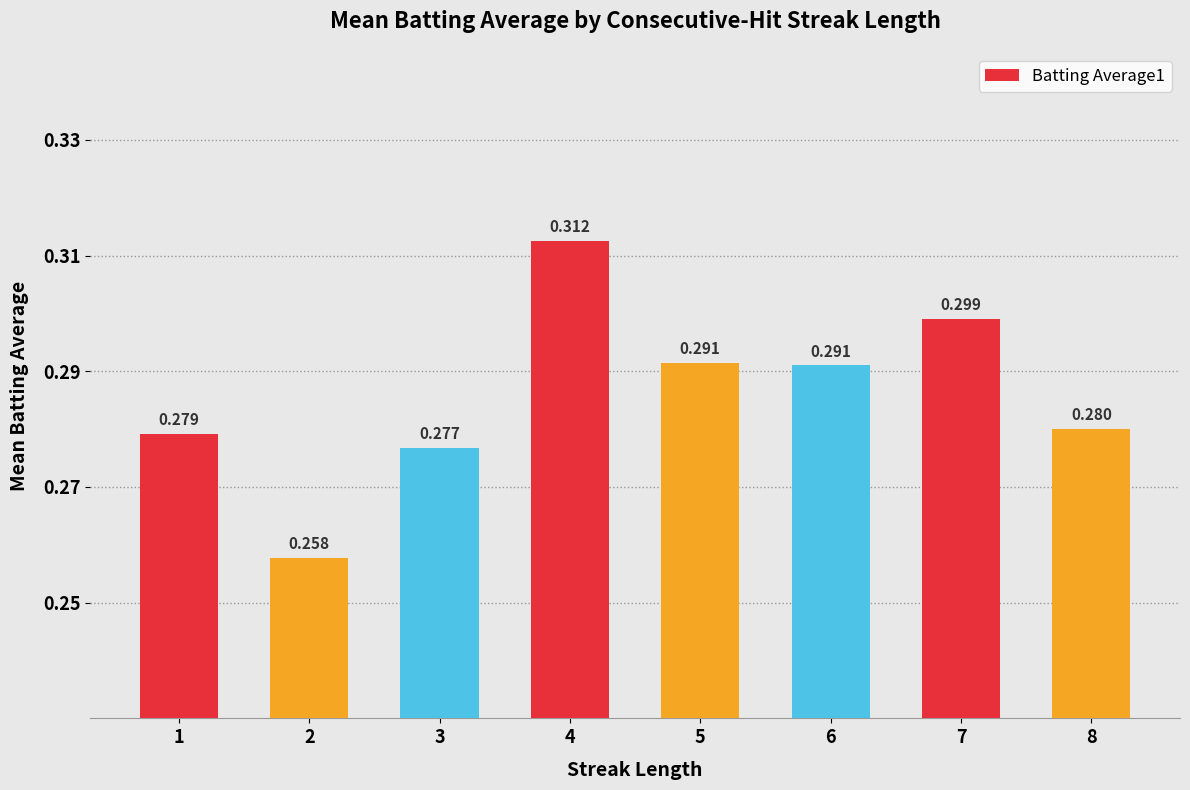

What is the difference between the maximum and minimum values?

0.1